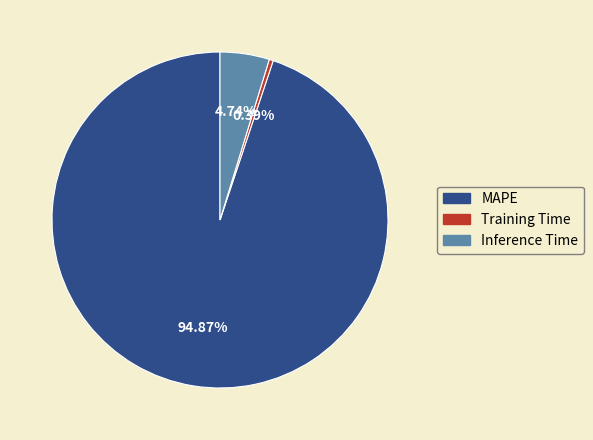

True or false: MAPE accounts for 95% of the total.

True